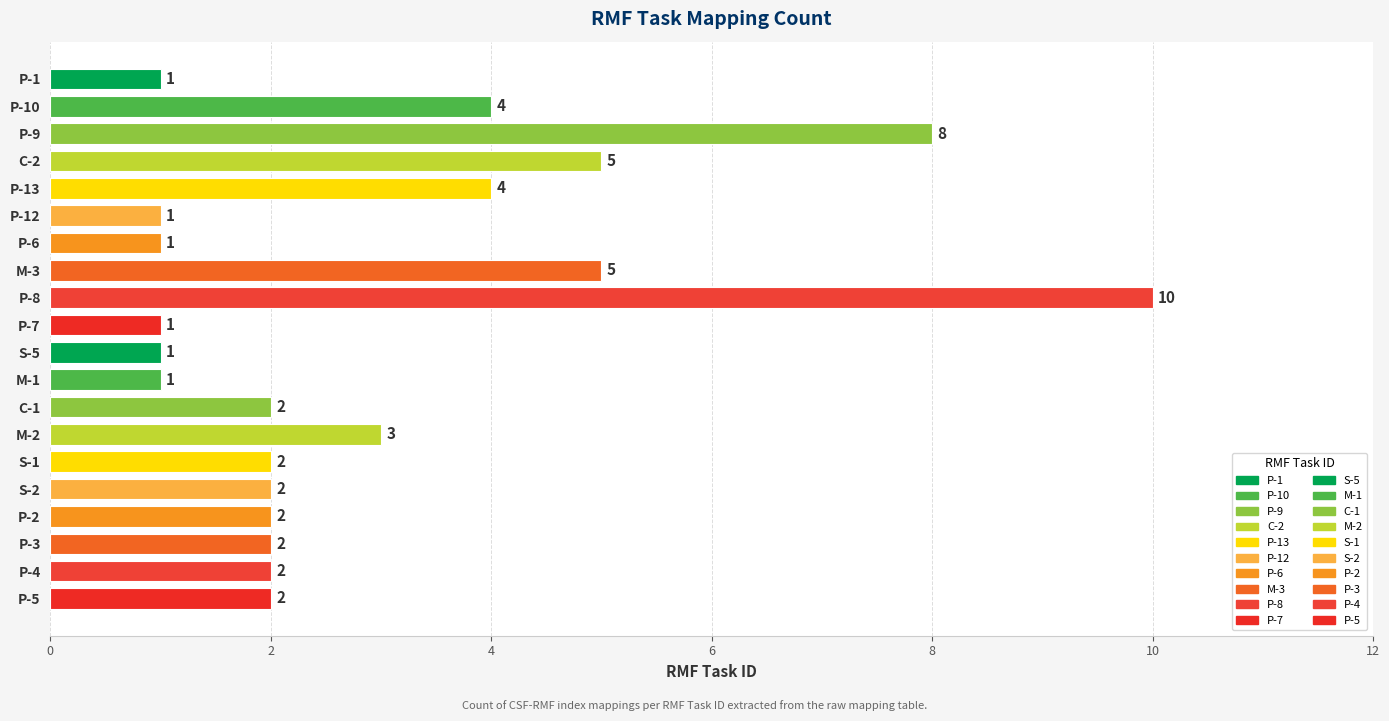

What is the value of the 17th bar from the left?

2